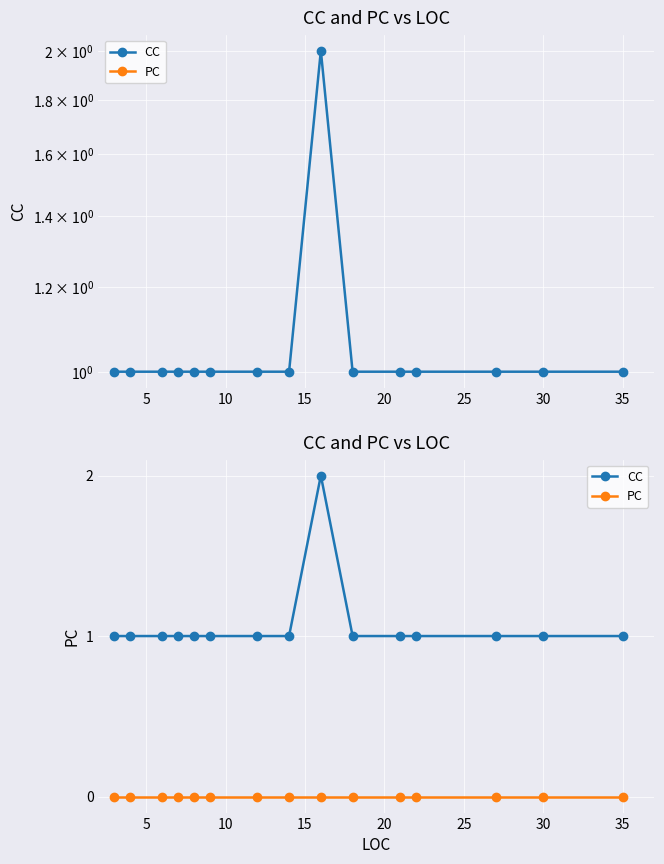

What is the approximate value of CC at 5?

1